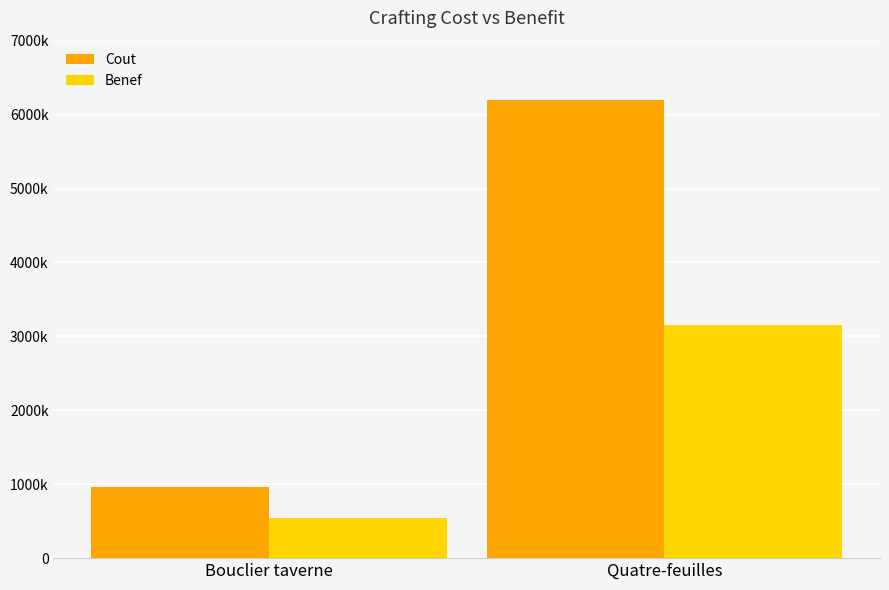

The value of Benef at Bouclier taverne is 252729. True or false?

False